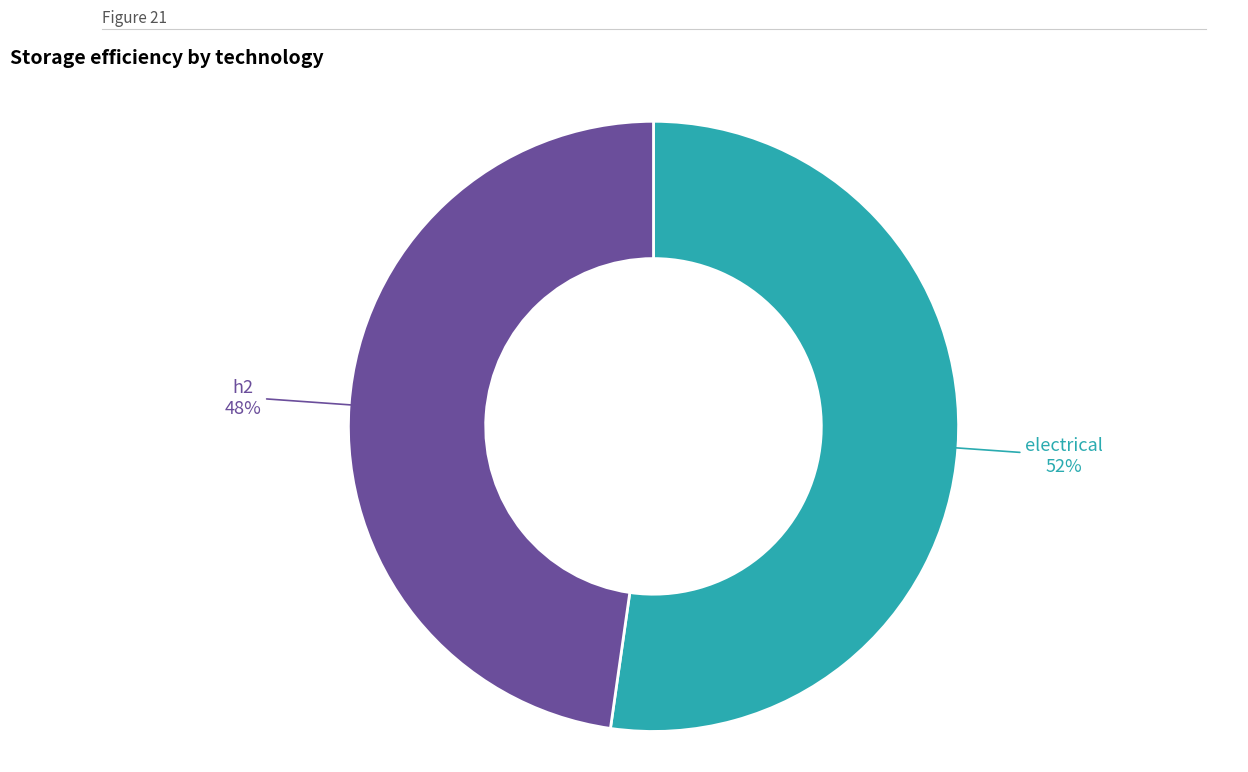

Count the number of slices in the pie.

2